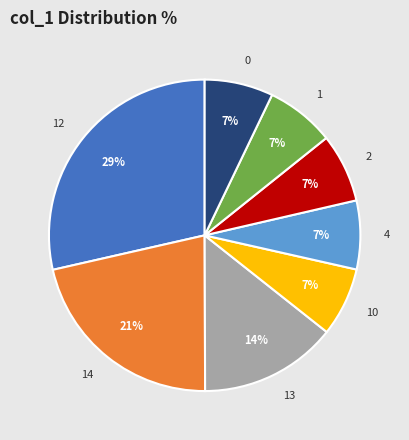

To the nearest percent, what portion does 14 represent?

21%